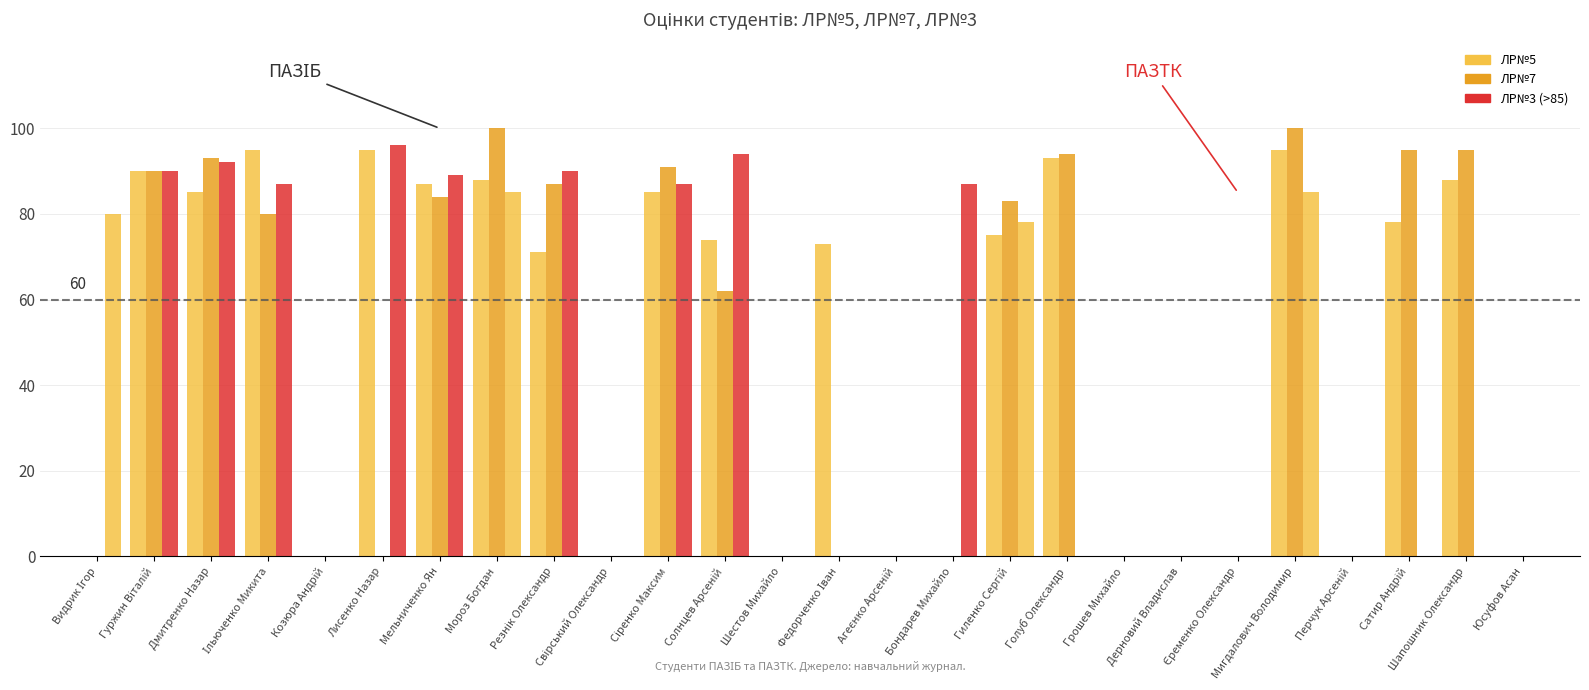

Reading left to right, what are all the values shown in this chart?

ЛР№5: Видрик Ігор=0	Гуржин Віталій=90	Дмитренко Назар=85	Ільюченко Микита=95	Козюра Андрій=0	Лисенко Назар=95	Мельниченко Ян=87	Мороз Богдан=88	Резнік Олександр=71	Свірський Олександр=0	Сіренко Максим=85	Солнцев Арсеній=74	Шестов Михайло=0	Федорченко Іван=73	Агеєнко Арсеній=0	Бондарев Михайло=0	Гиленко Сергій=75	Голуб Олександр=93	Грошев Михайло=0	Дерновий Владислав=0	Єременко Олександр=0	Мигдалович Володимир=95	Перчук Арсеній=0	Сатир Андрій=78	Шапошник Олександр=88	Юсуфов Асан=0
ЛР№7: Видрик Ігор=0	Гуржин Віталій=90	Дмитренко Назар=93	Ільюченко Микита=80	Козюра Андрій=0	Лисенко Назар=0	Мельниченко Ян=84	Мороз Богдан=100	Резнік Олександр=87	Свірський Олександр=0	Сіренко Максим=91	Солнцев Арсеній=62	Шестов Михайло=0	Федорченко Іван=0	Агеєнко Арсеній=0	Бондарев Михайло=0	Гиленко Сергій=83	Голуб Олександр=94	Грошев Михайло=0	Дерновий Владислав=0	Єременко Олександр=0	Мигдалович Володимир=100	Перчук Арсеній=0	Сатир Андрій=95	Шапошник Олександр=95	Юсуфов Асан=0
ЛР№3: Видрик Ігор=80	Гуржин Віталій=90	Дмитренко Назар=92	Ільюченко Микита=87	Козюра Андрій=0	Лисенко Назар=96	Мельниченко Ян=89	Мороз Богдан=85	Резнік Олександр=90	Свірський Олександр=0	Сіренко Максим=87	Солнцев Арсеній=94	Шестов Михайло=0	Федорченко Іван=0	Агеєнко Арсеній=0	Бондарев Михайло=87	Гиленко Сергій=78	Голуб Олександр=0	Грошев Михайло=0	Дерновий Владислав=0	Єременко Олександр=0	Мигдалович Володимир=85	Перчук Арсеній=0	Сатир Андрій=0	Шапошник Олександр=0	Юсуфов Асан=0